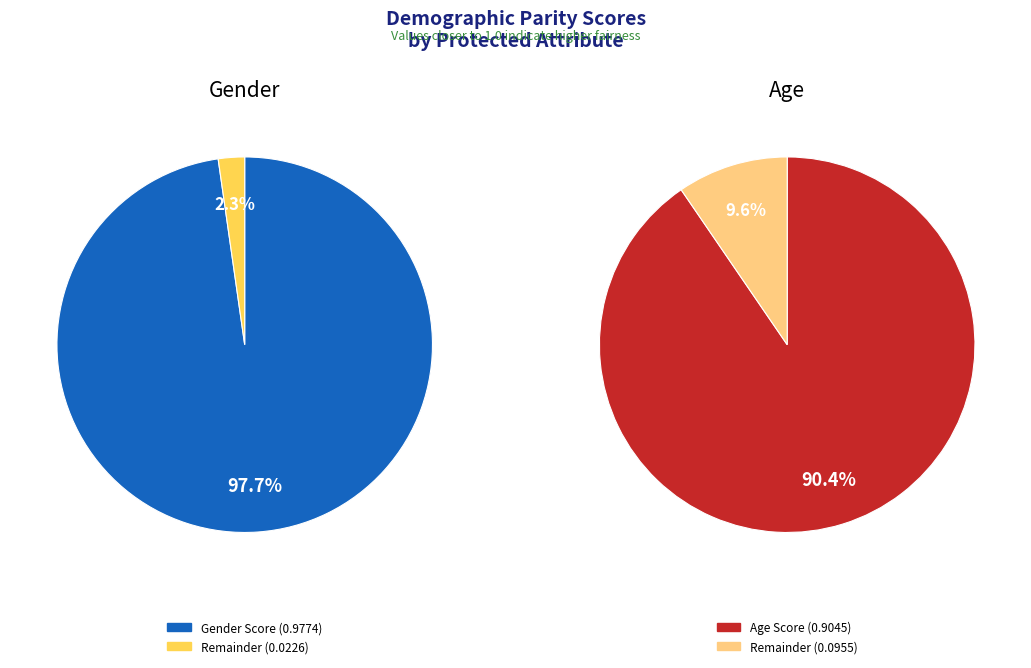

To the nearest percent, what percentage of the pie is Age?

48%